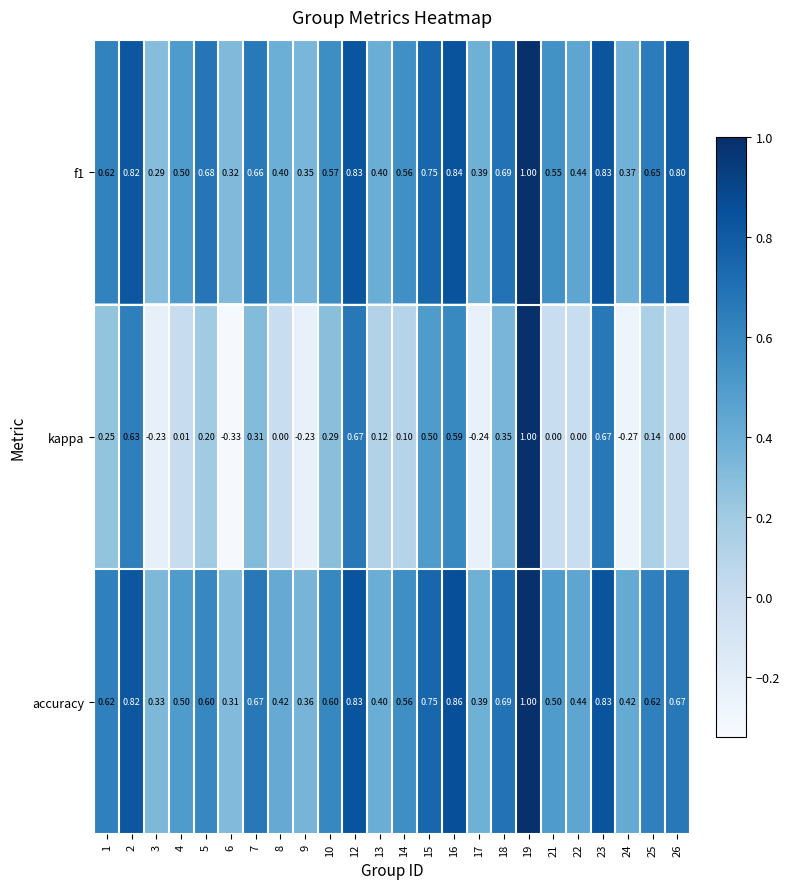

Is the value of f1 at 24 greater than the value of kappa at 18?

Yes